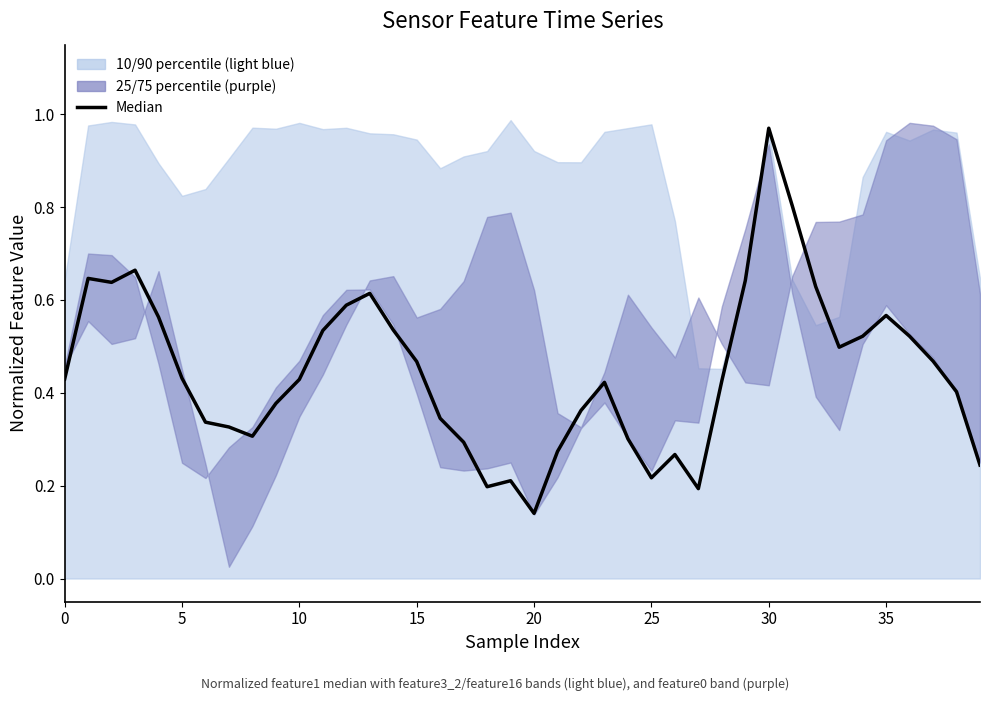

What is the value of the 14th point from the left?

0.6